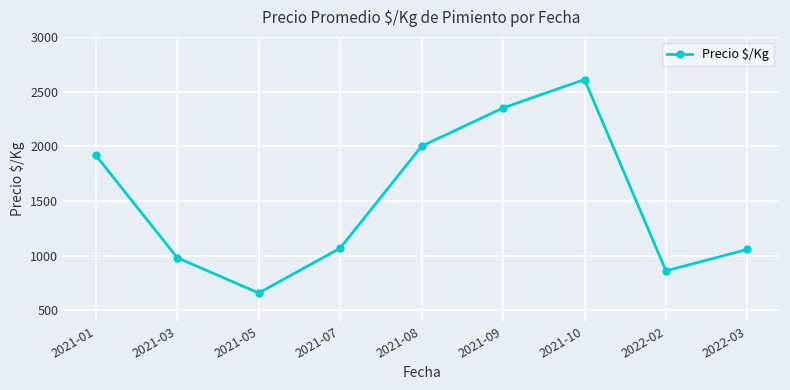

Reading left to right, what are all the values shown in this chart?

2021-01=1917	2021-03=980	2021-05=657	2021-07=1067	2021-08=2000	2021-09=2350	2021-10=2610	2022-02=860	2022-03=1056